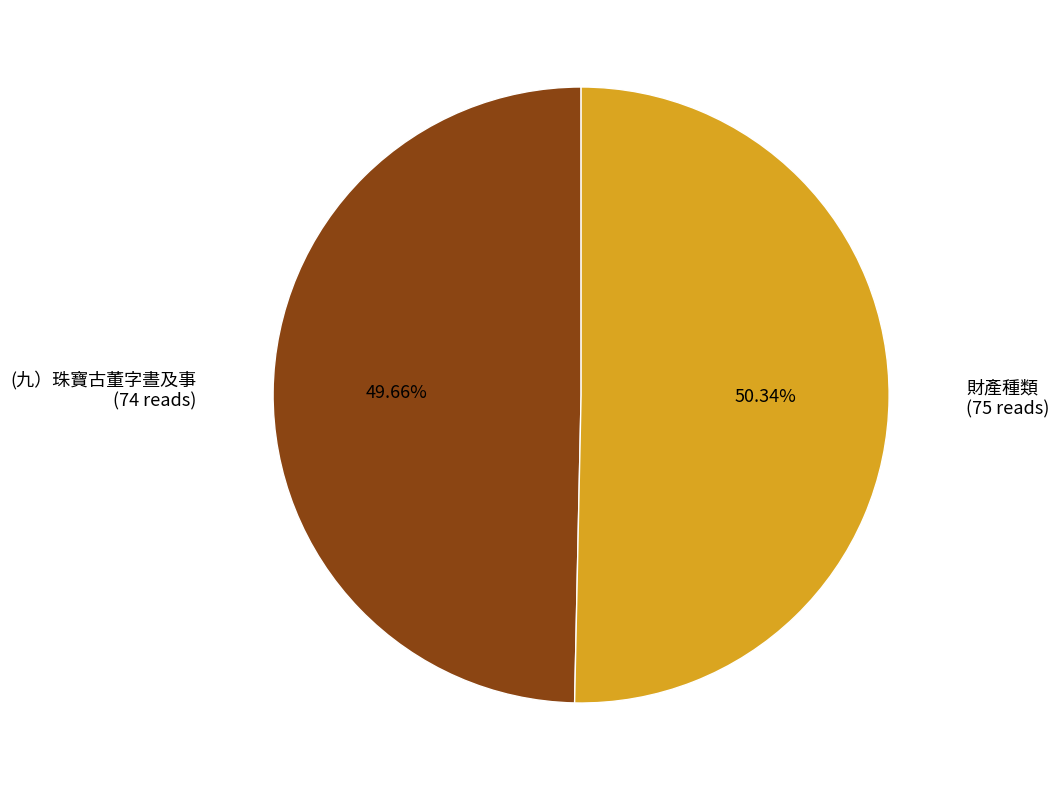

Is there any slice that represents more than half of the pie?

Yes